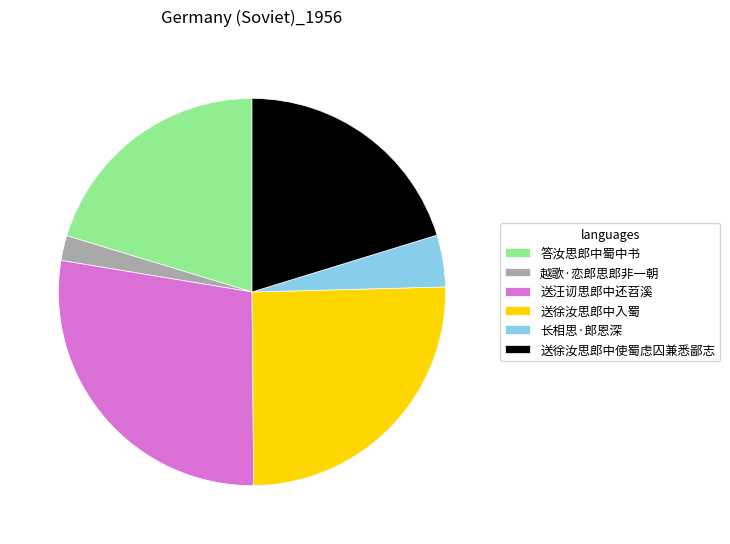

Is there any slice that represents more than half of the pie?

No